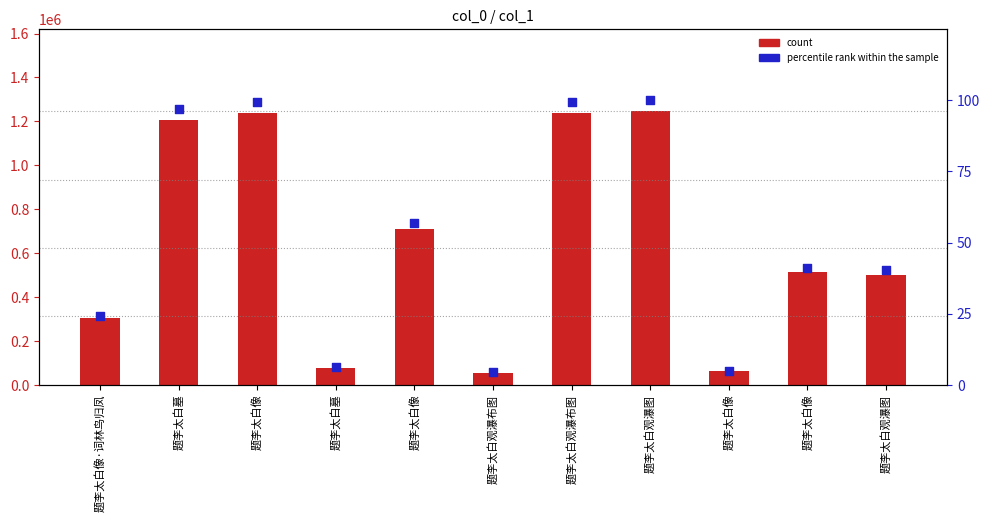

At which category is the sum across all series the highest?

题李太白观瀑图